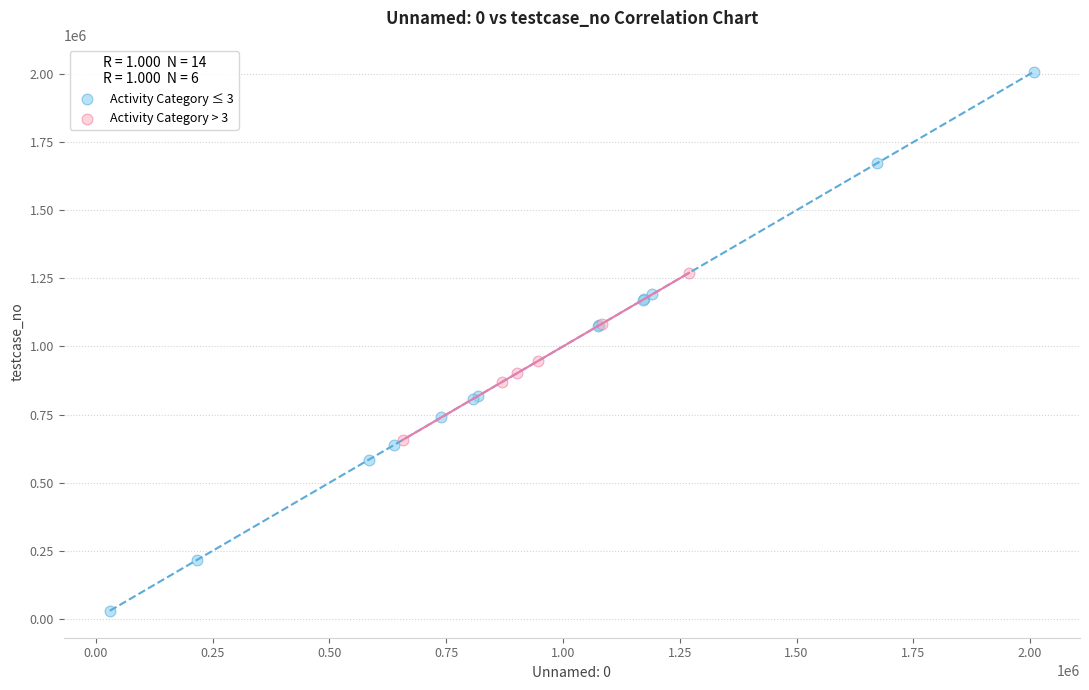

Which series has the widest spread of Y values?

Activity Category ≤ 3